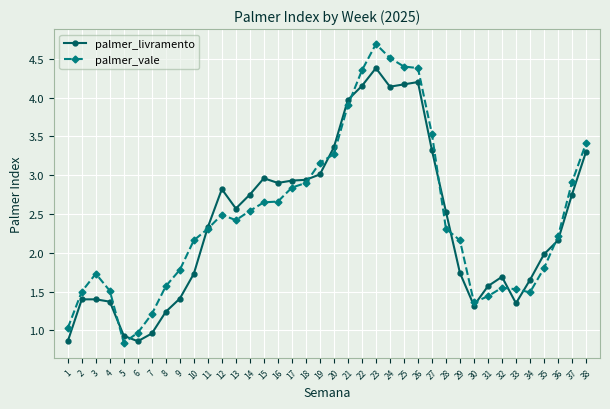

Rank the series at 5 from highest to lowest value.

palmer_livramento, palmer_vale